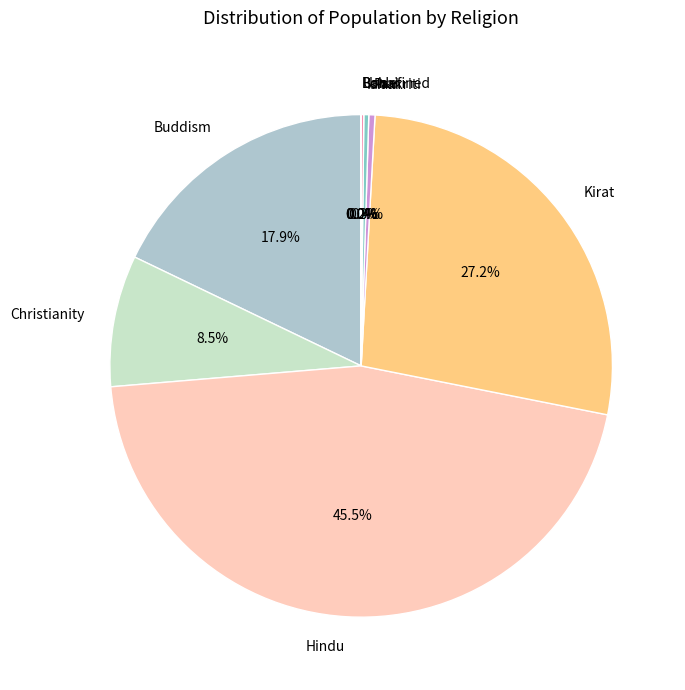

To the nearest percent, what is the average slice percentage?

11%